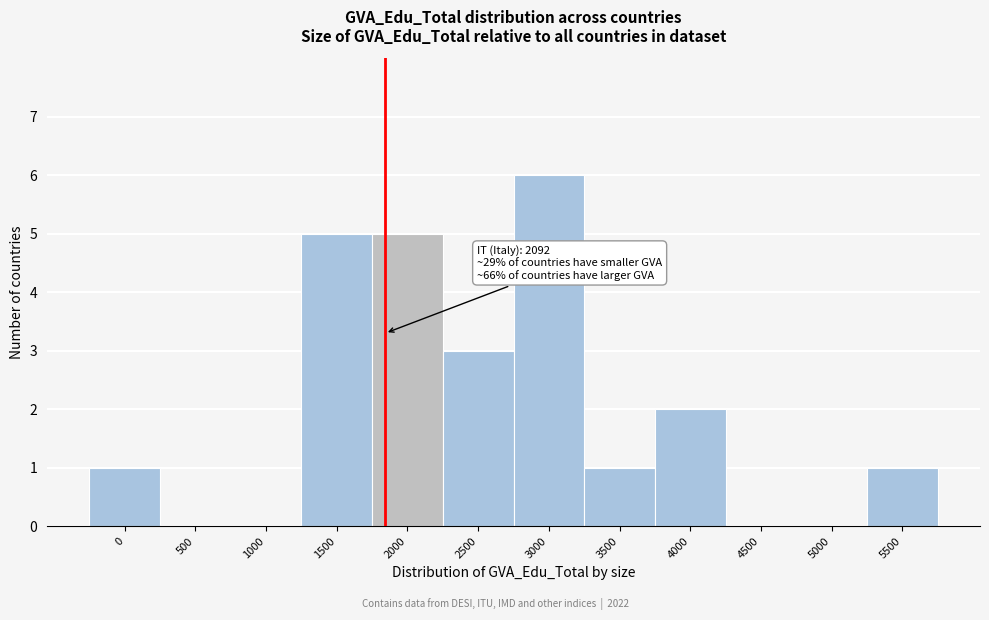

Reading left to right, extract all data points from this chart.

0=1	500=0	1000=0	1500=5	2000=5	2500=3	3000=6	3500=1	4000=2	4500=0	5000=0	5500=1